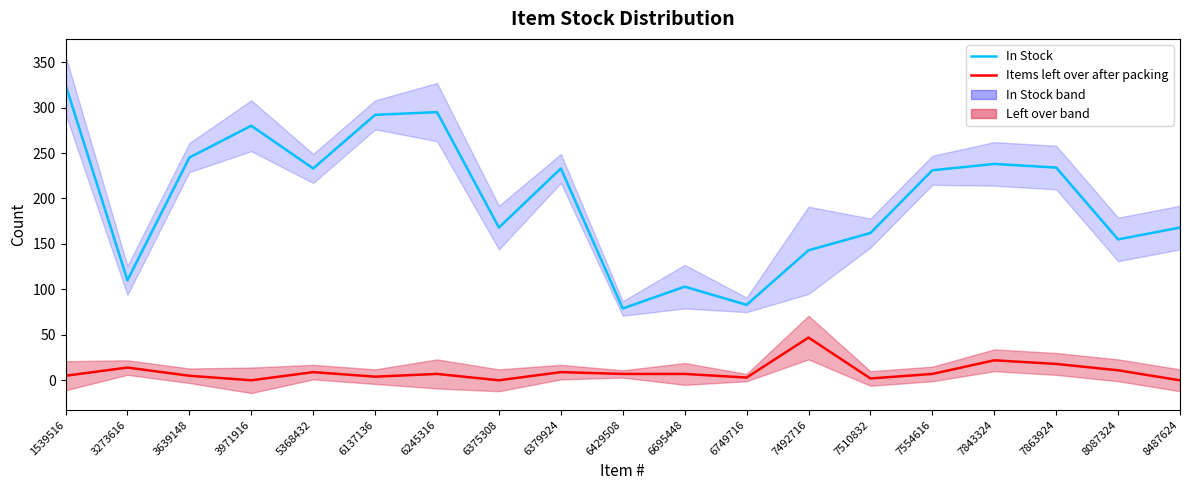

Read the Items left over after packing value at 3273616, to the nearest 5.

15